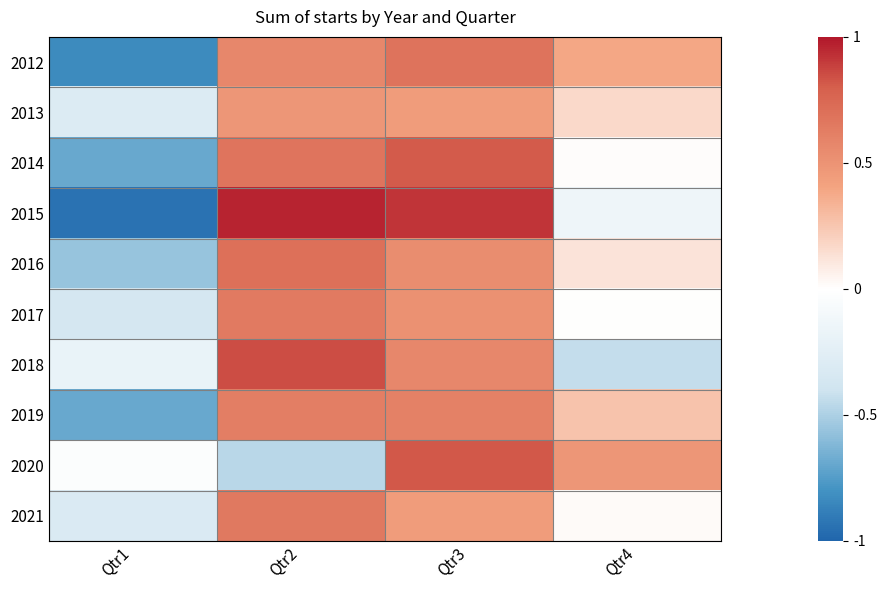

Rank the series at Qtr2 from highest to lowest value.

2015, 2018, 2016, 2014, 2021, 2017, 2019, 2012, 2013, 2020